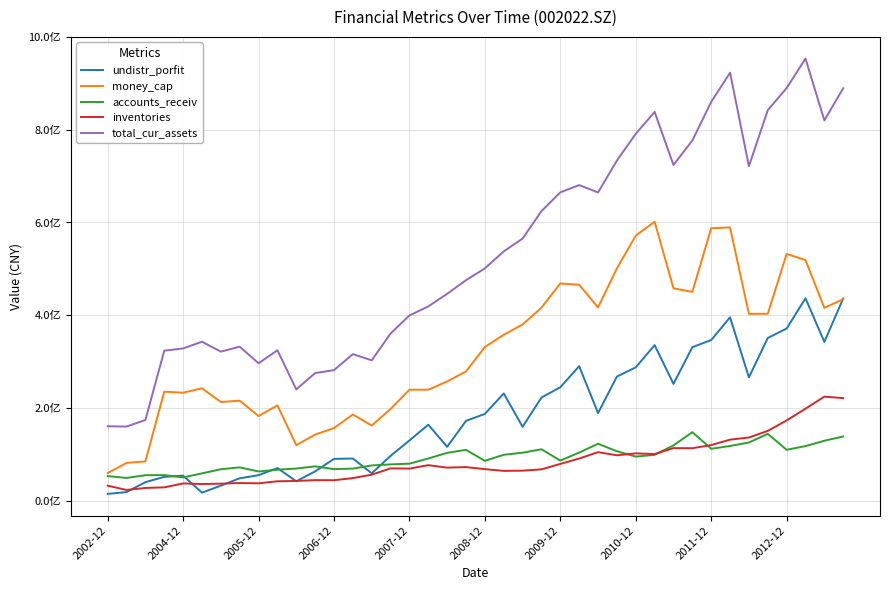

True or false: money_cap and accounts_receiv cross at least once.

False